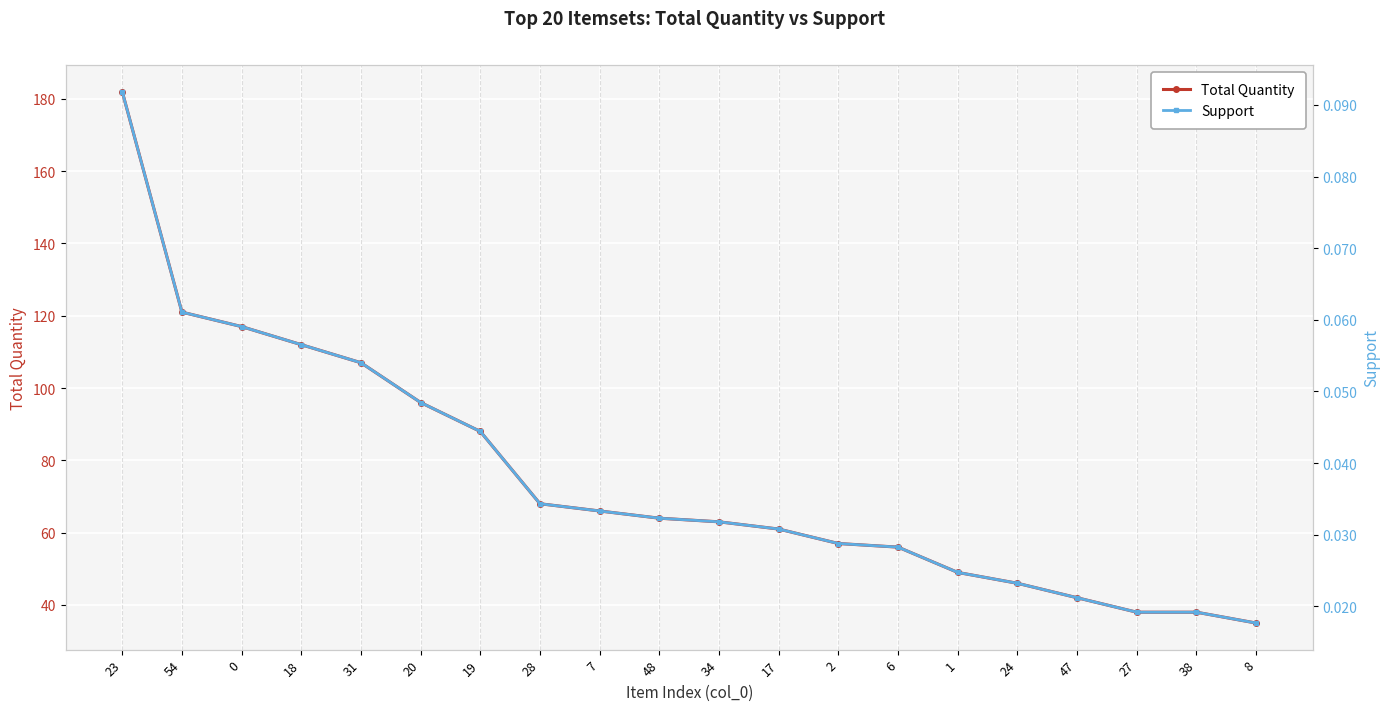

Rank the series by their maximum value, from highest to lowest.

Total Quantity, Support